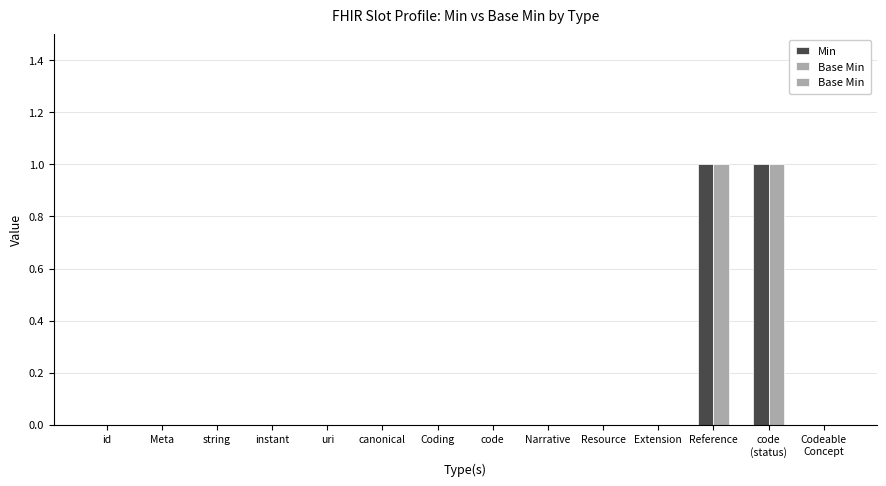

What are all the series names shown in the legend?

Min, Base Min